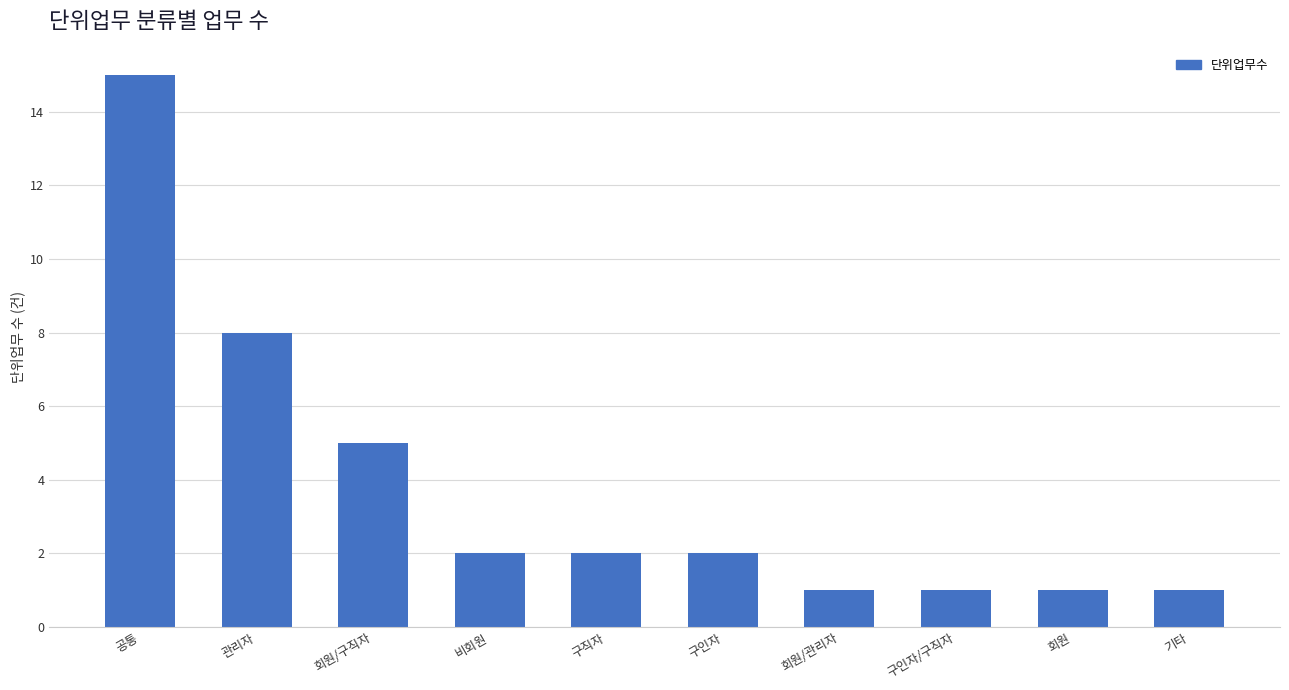

What is the sum of all values?

38